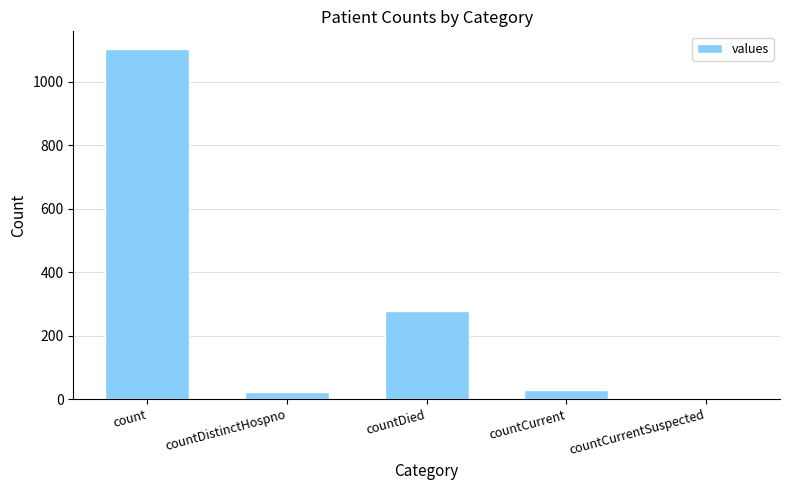

The value at countDied is 279. True or false?

True